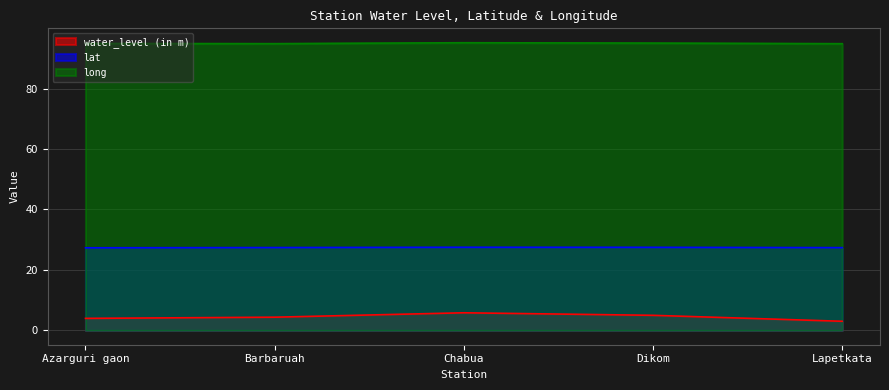

What is the label of the 1st point from the left?

Azarguri gaon